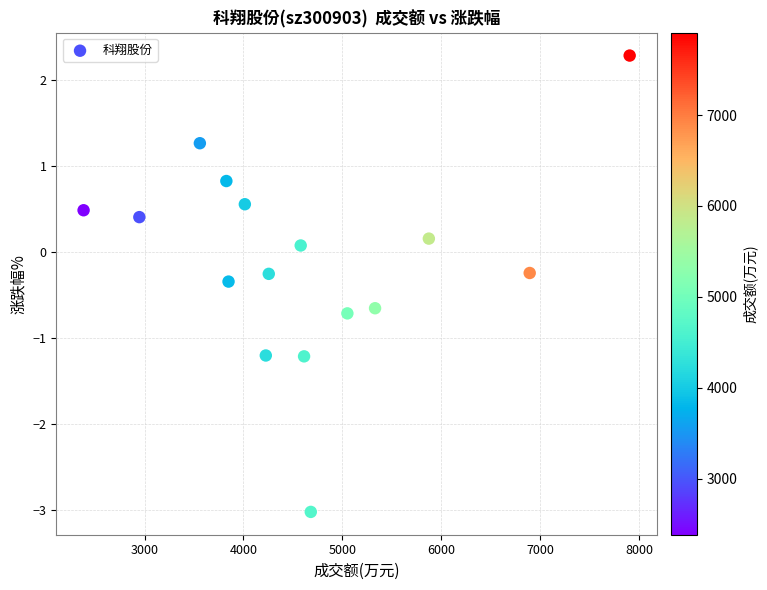

What is the range of Y values (max minus min)?

5.3